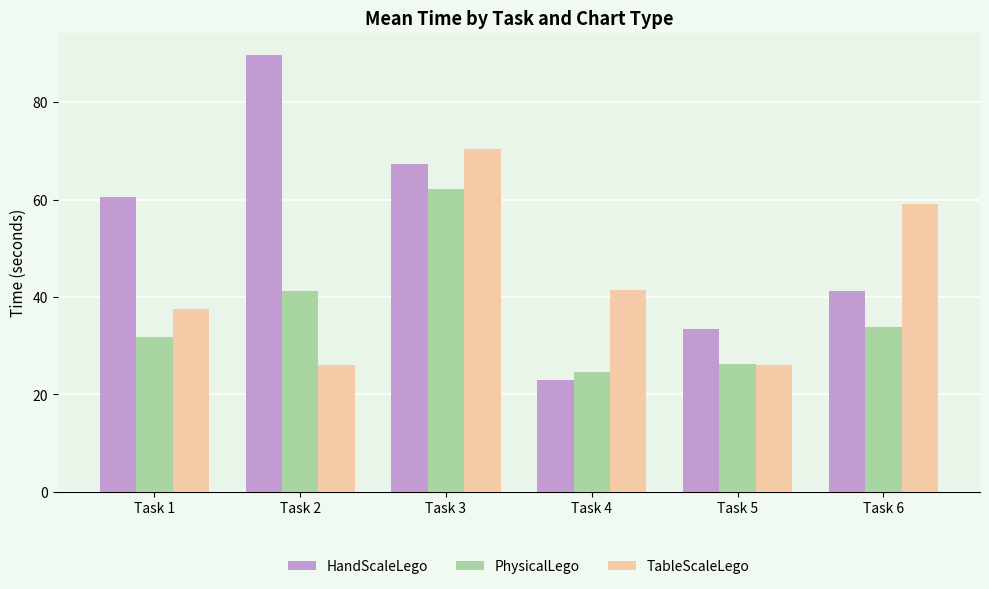

Where is PhysicalLego nearest to the value 43?

Task 2